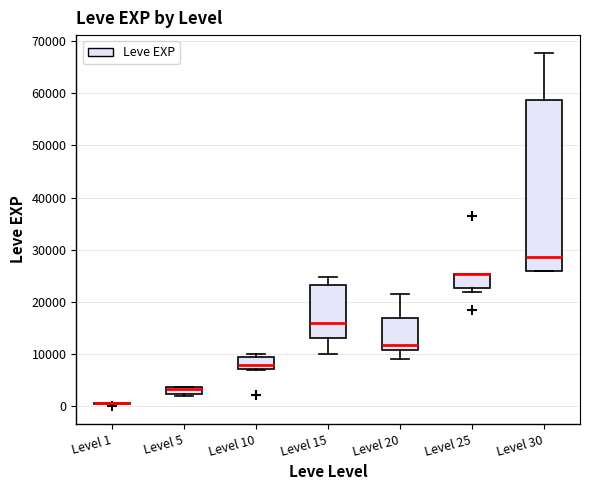

Which box is the tallest, from its lower edge to its upper edge?

Level 30